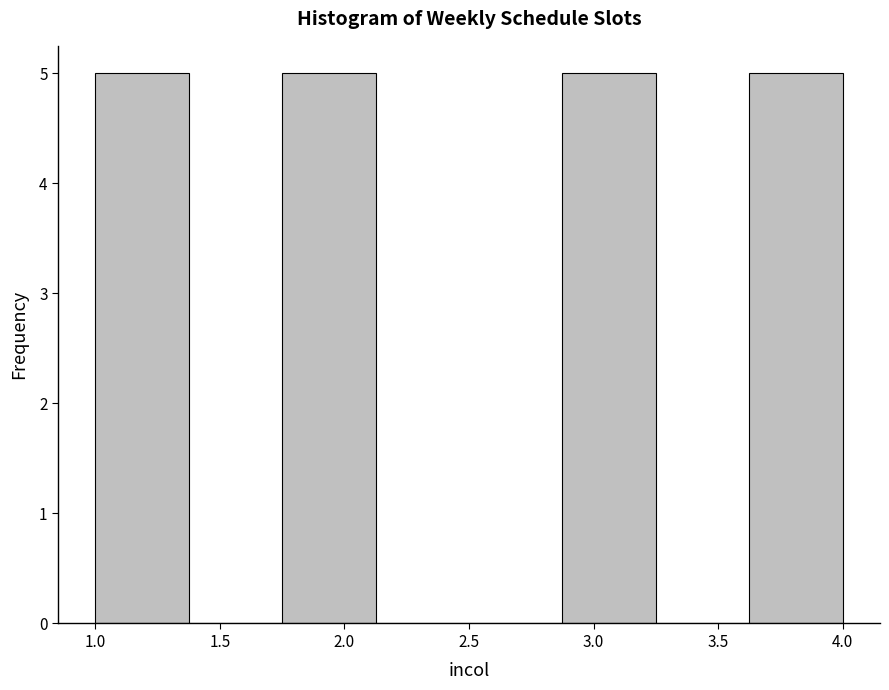

What is the height of the bar covering 2.875 to 3.250 on the x-axis? Neither the bar edges nor the heights are printed on the chart, so give them approximately, as read against the axes.

5